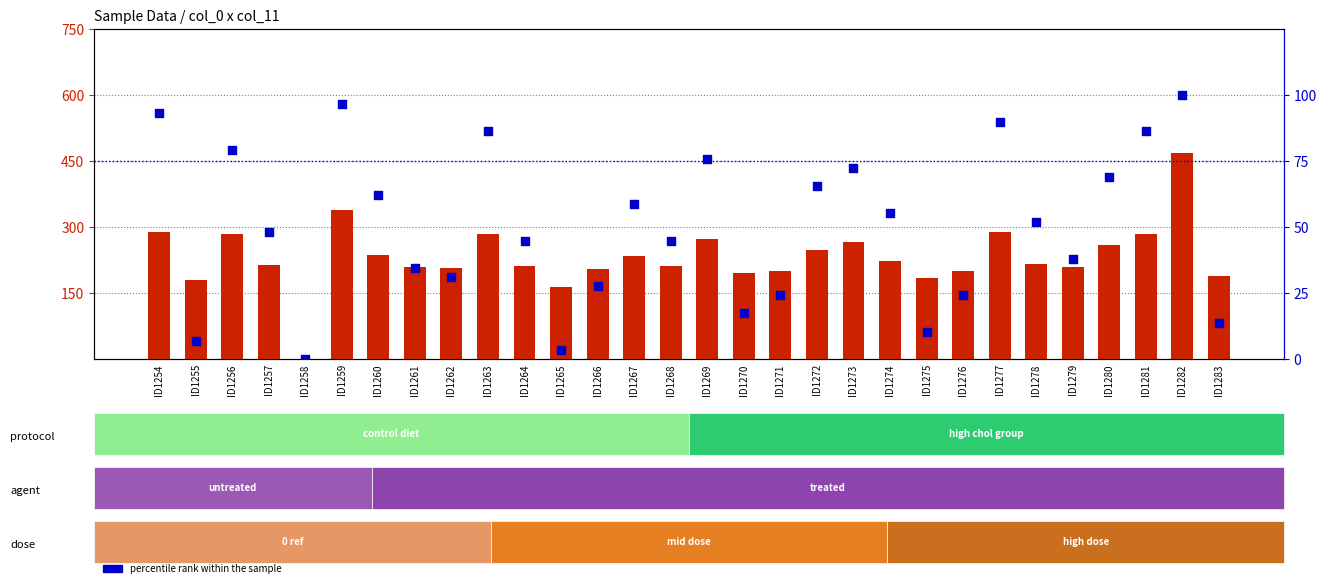

At which category is the sum across all series the highest?

ID1282